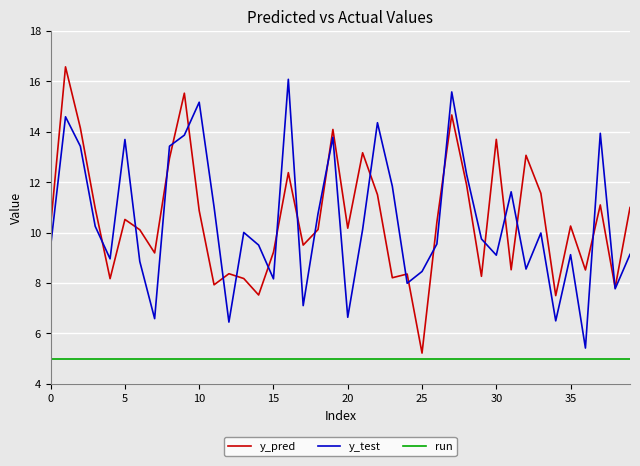

Rank the series by their maximum value, from lowest to highest.

run, y_test, y_pred